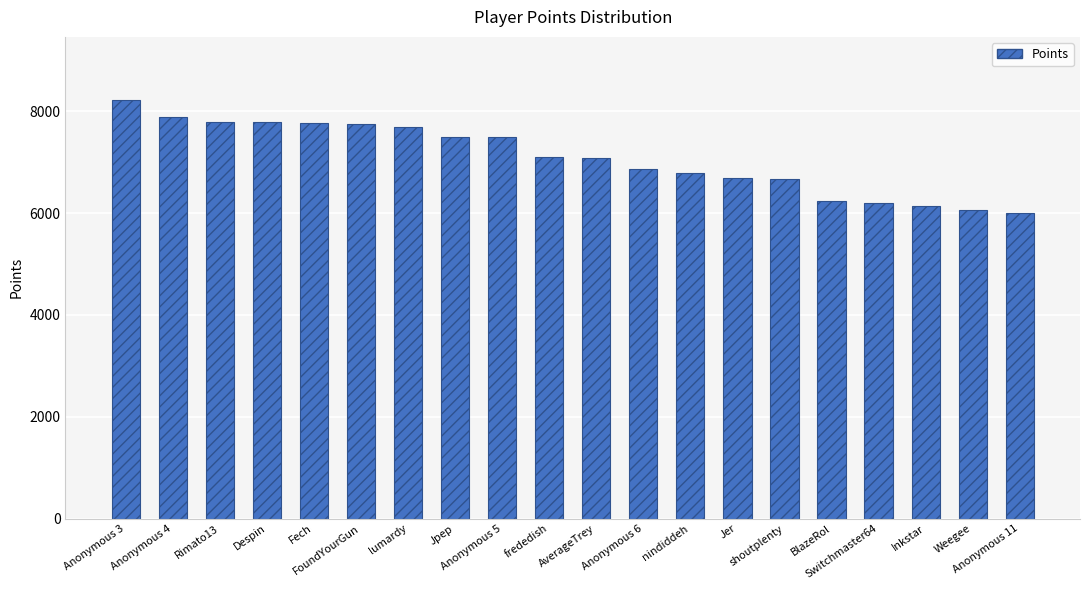

Approximately how many times larger is the value at shoutplenty compared to Fech?

0.9